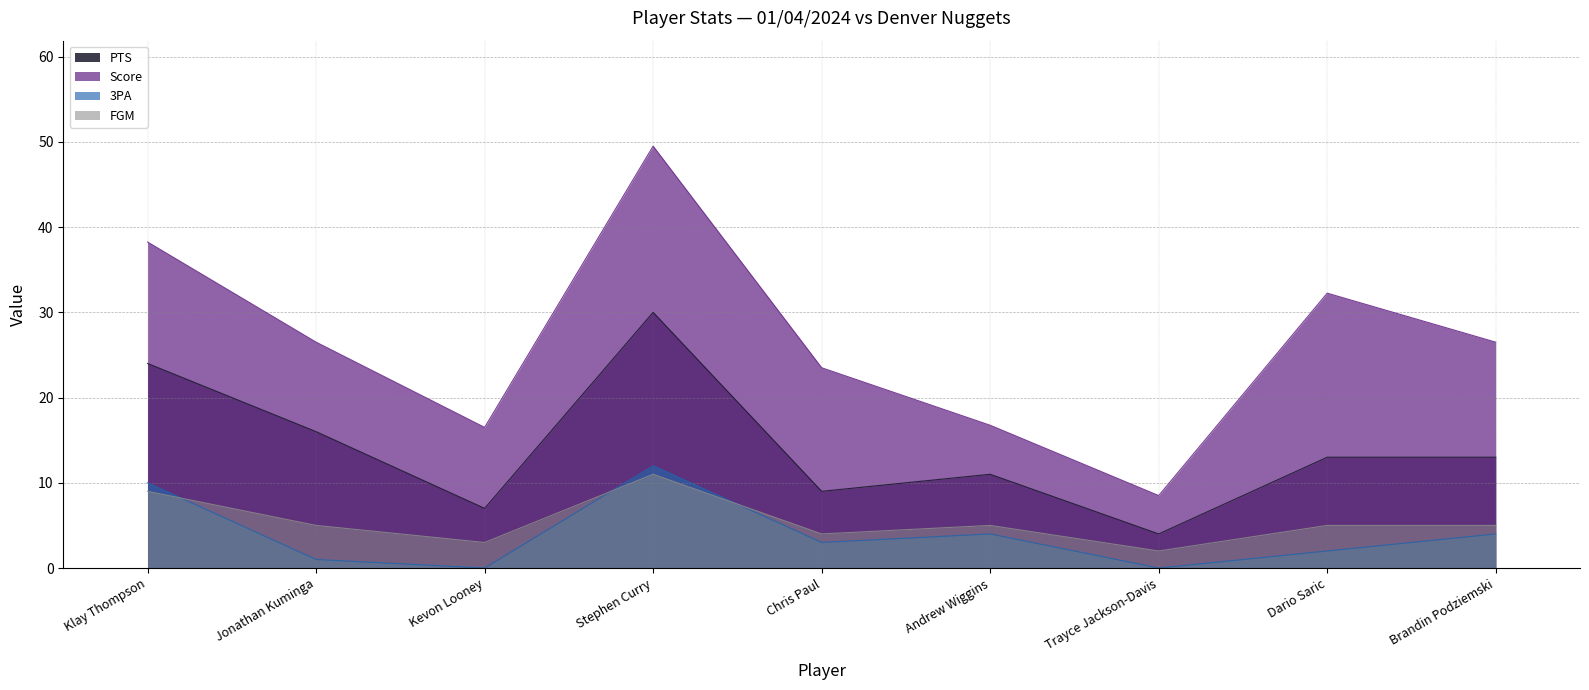

Rank the series at Kevon Looney from lowest to highest value.

3PA, FGM, PTS, Score